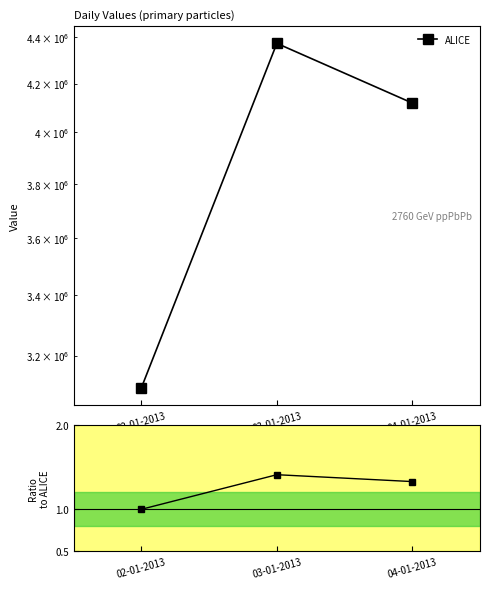

The chart shows a value of 0.5 at 02-01-2013. True or false?

False